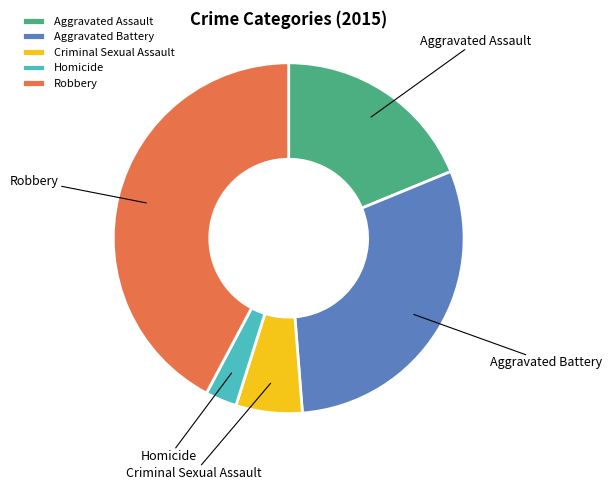

Which slice is the smallest?

Homicide